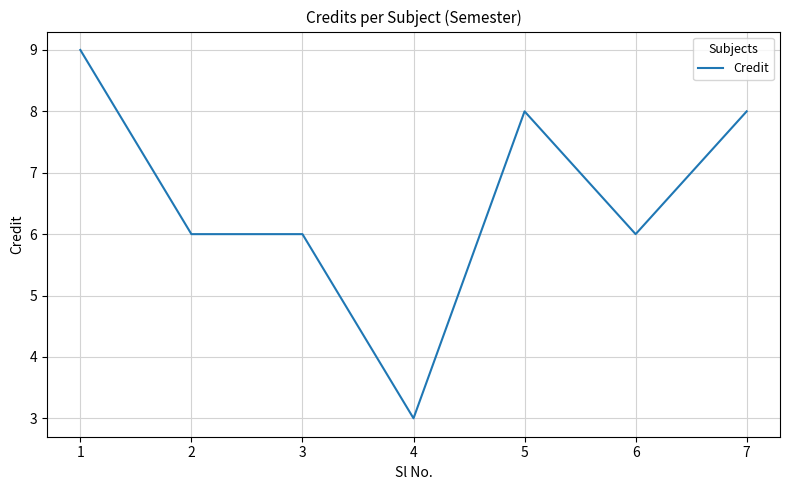

Which category has the highest value across all series?

1